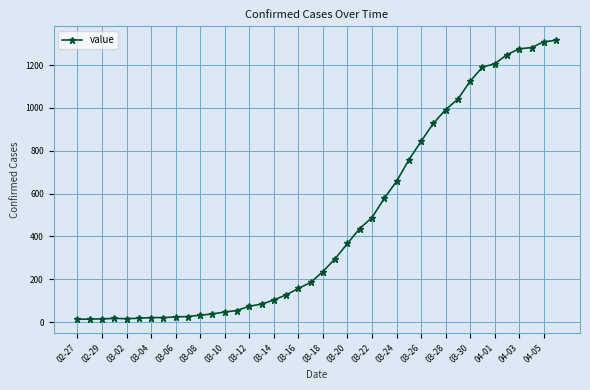

What is the difference between the second highest and minimum values?

1296